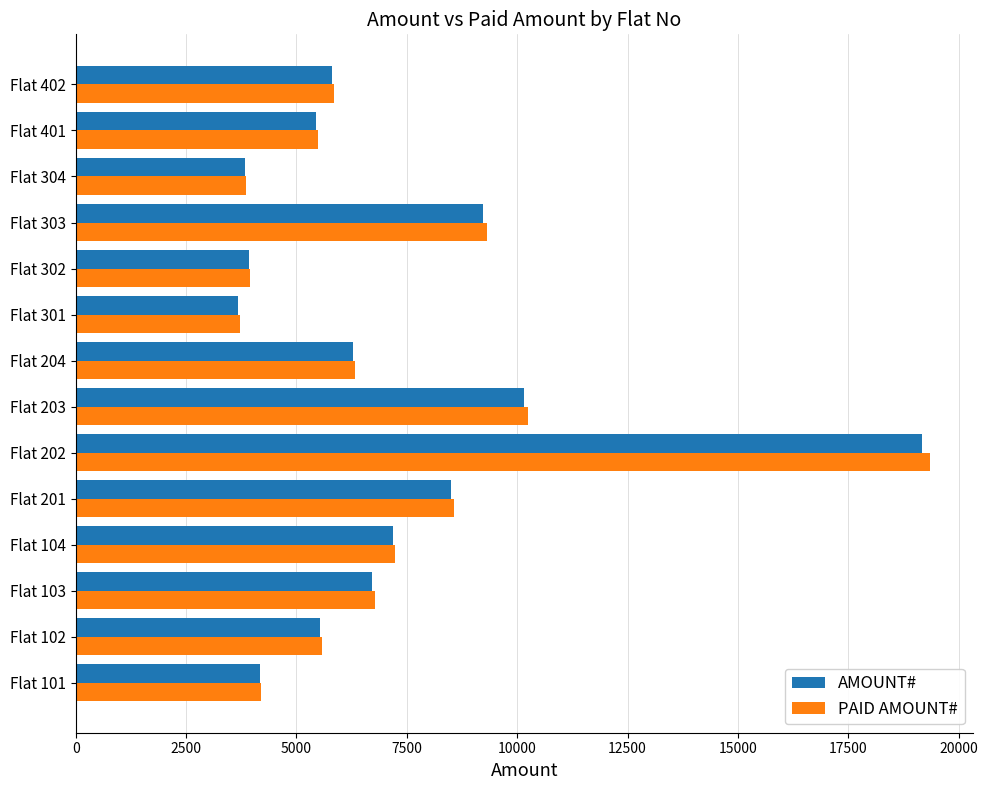

How many data points in PAID AMOUNT# are above 6334?

7